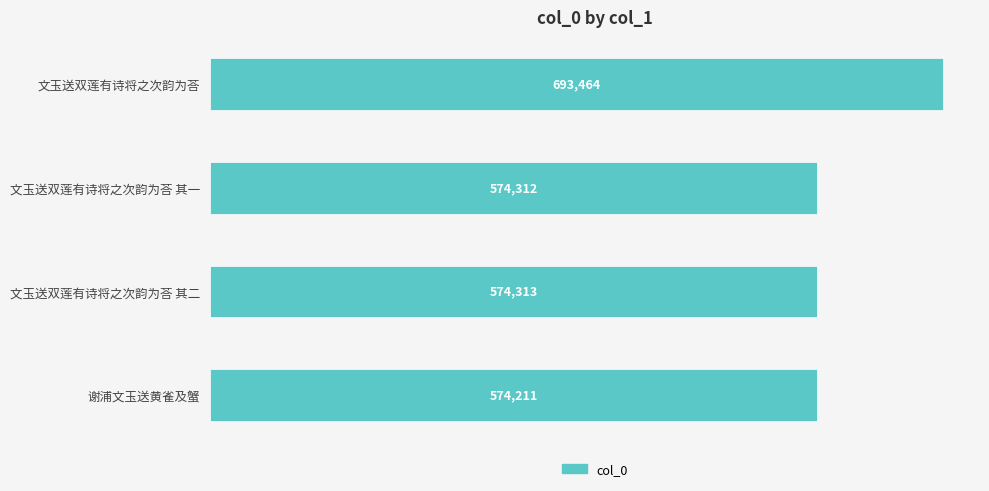

True or false: the data shows 850394 at 文玉送双莲有诗将之次韵为荅 其二.

False